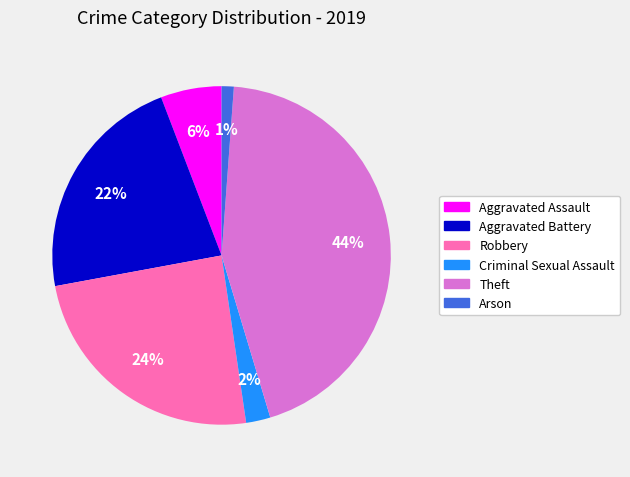

The Arson slice represents 11% of the pie. True or false?

False